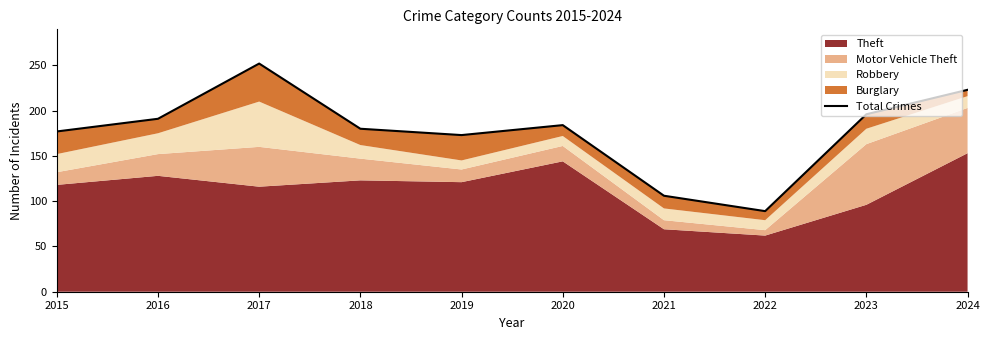

Count the number of categories in the chart.

10